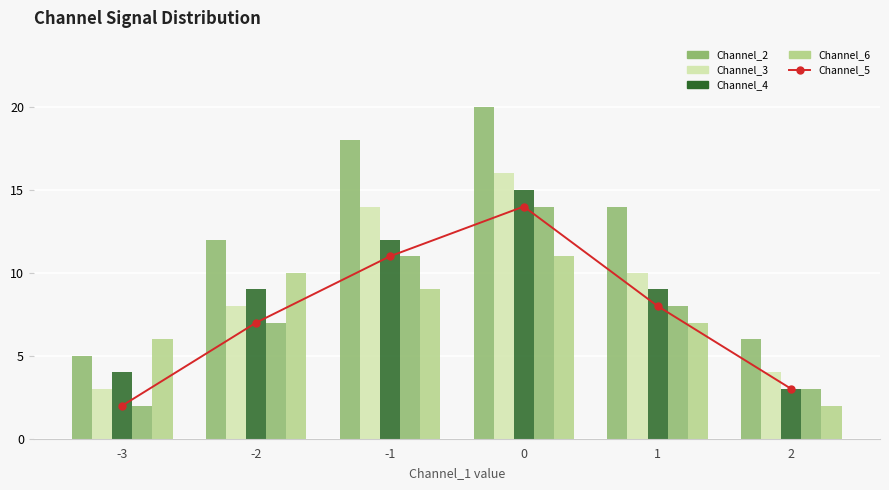

What value does the Channel_6 series have at -1?

9